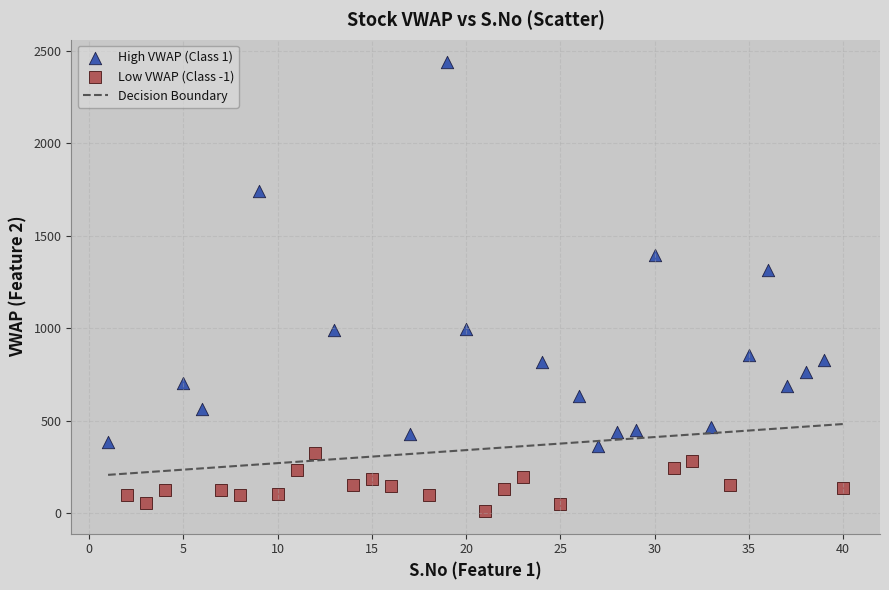

Which series reaches the maximum Y coordinate?

High VWAP (Class 1)